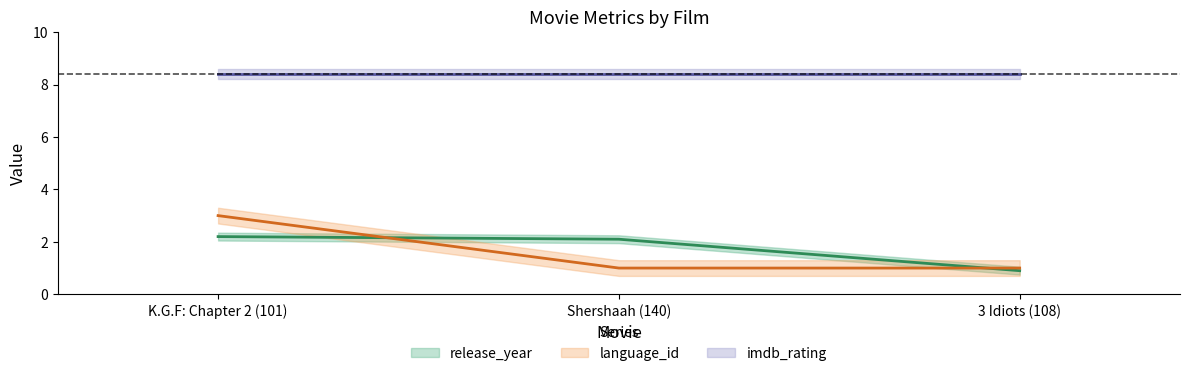

What is the average value of the language_id series?

1.7